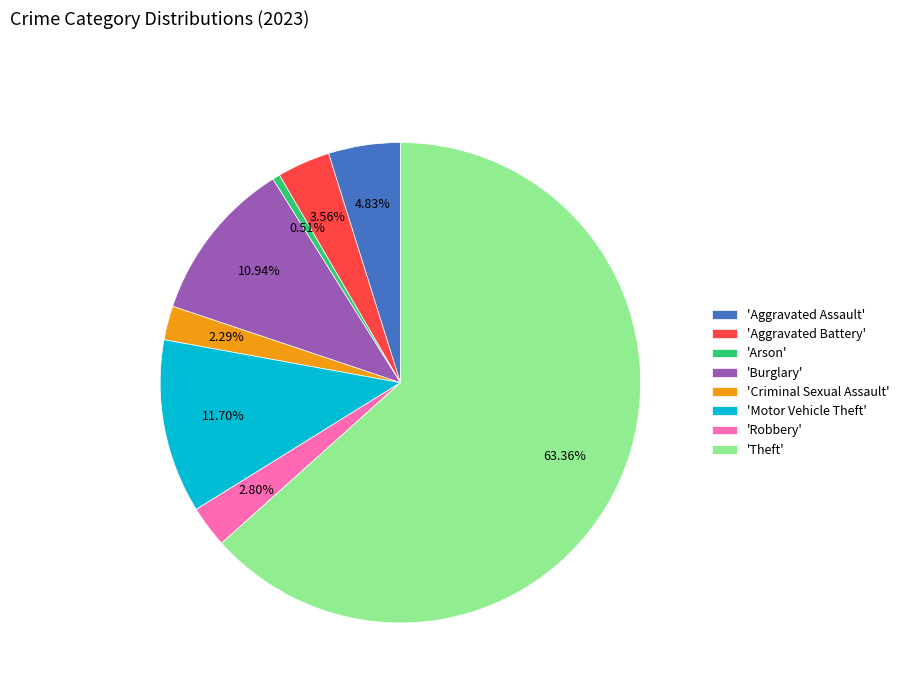

Does any single category account for the majority?

Yes